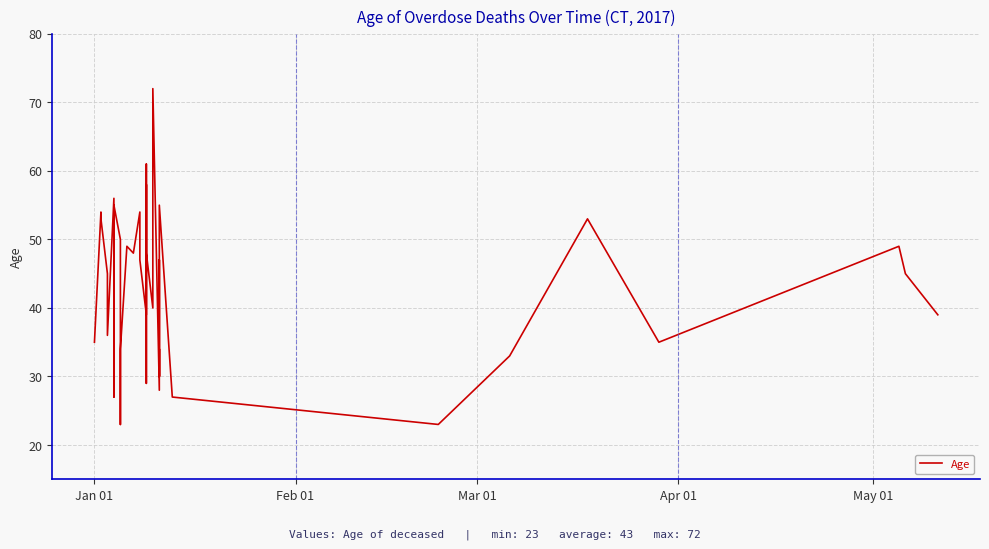

How many distinct data groups are displayed?

1